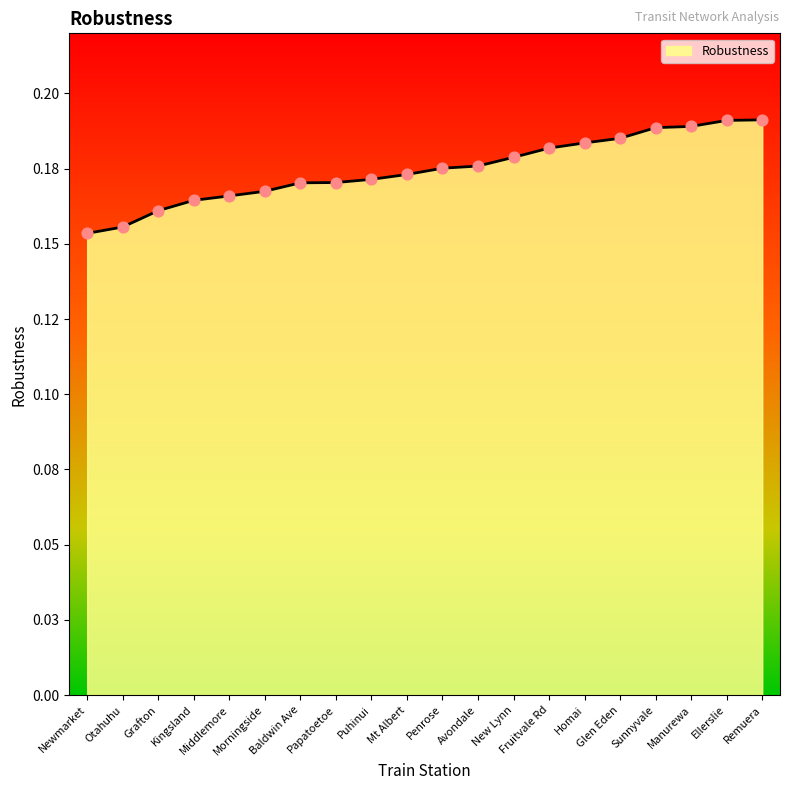

Which has a higher value, Manurewa or Newmarket?

Manurewa